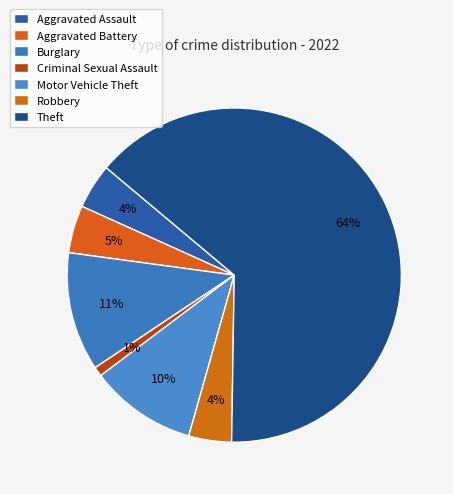

To the nearest percent, what portion does Criminal Sexual Assault represent?

1%